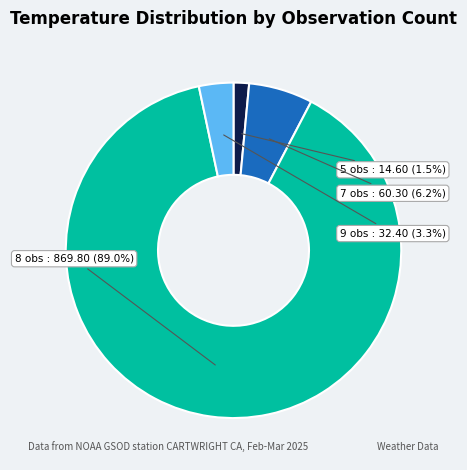

Which has a higher value, 5 obs or 7 obs?

7 obs